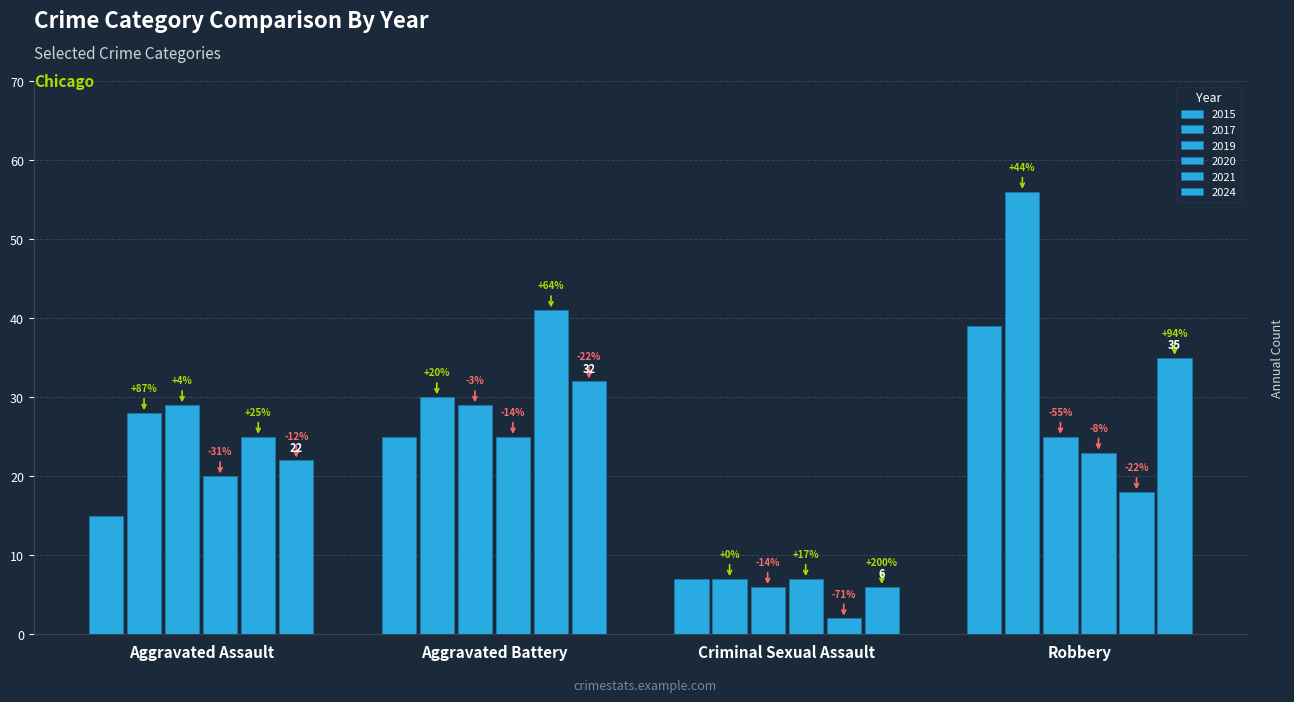

How many groups of bars are there?

4